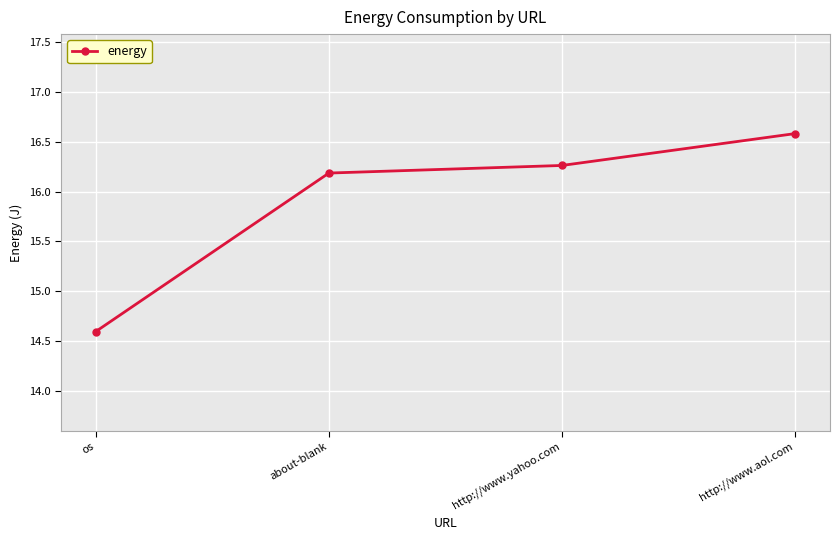

Reading left to right, transcribe all the data shown in this chart.

14.6	16.2	16.3	16.6